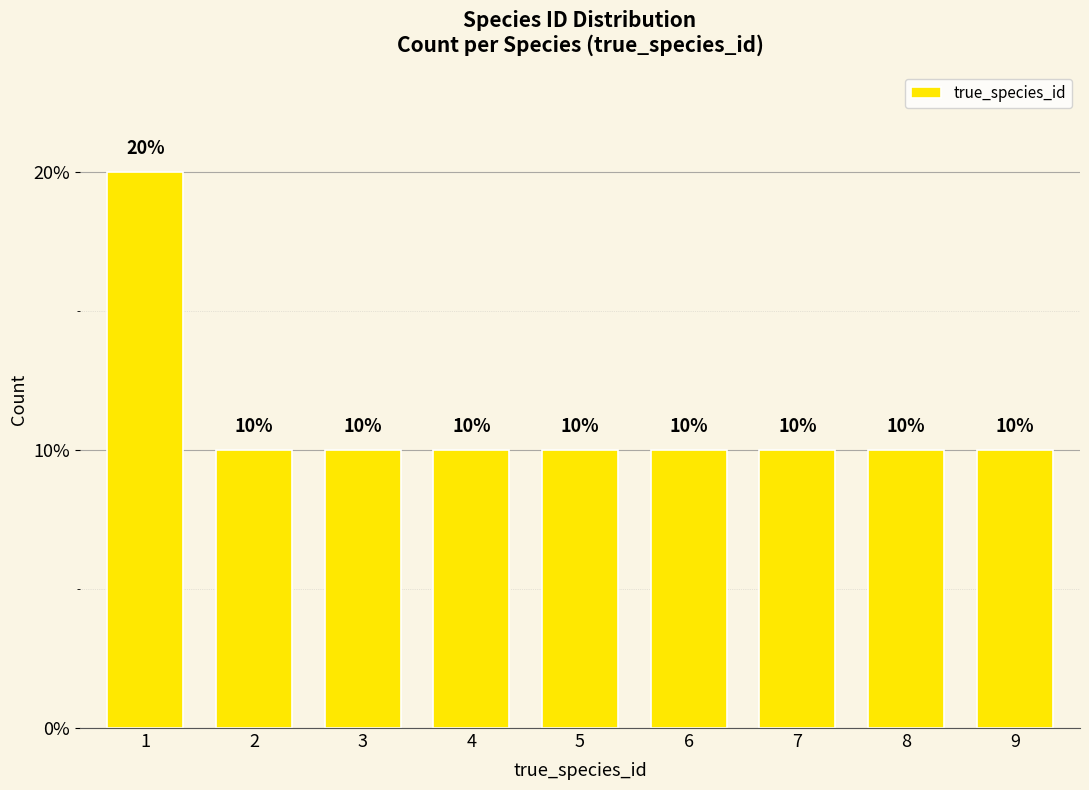

Reading left to right, extract all data points from this chart.

1=20	2=10	3=10	4=10	5=10	6=10	7=10	8=10	9=10